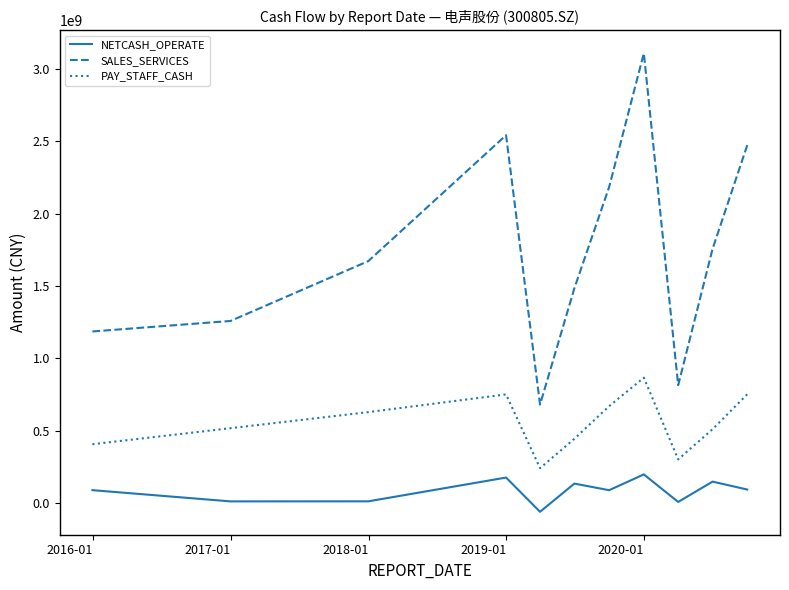

Rank the series by their average value, from lowest to highest.

NETCASH_OPERATE, PAY_STAFF_CASH, SALES_SERVICES